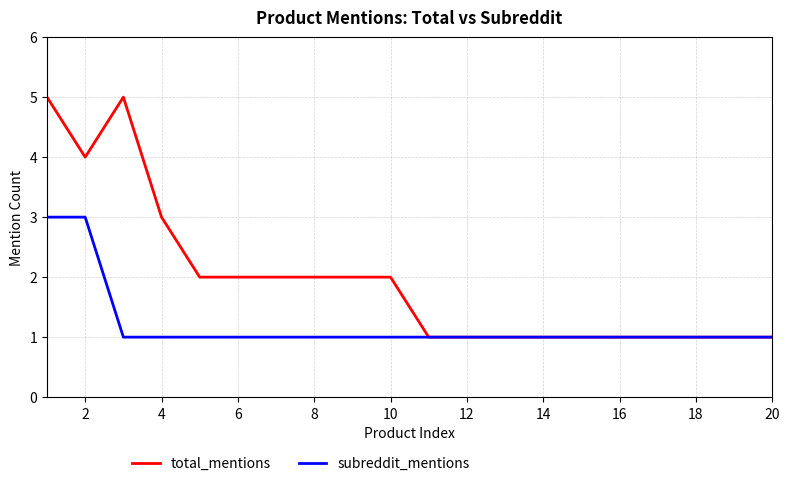

How many distinct data groups are displayed?

2